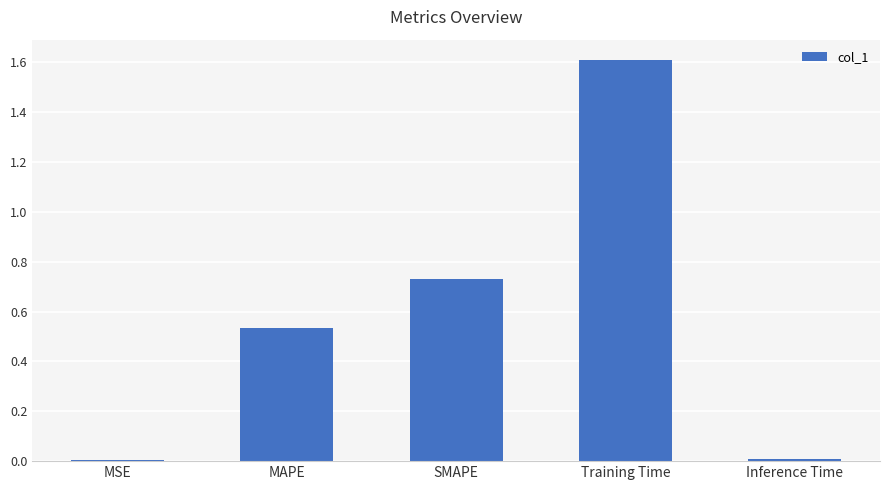

What is the difference between the maximum and minimum values?

1.6